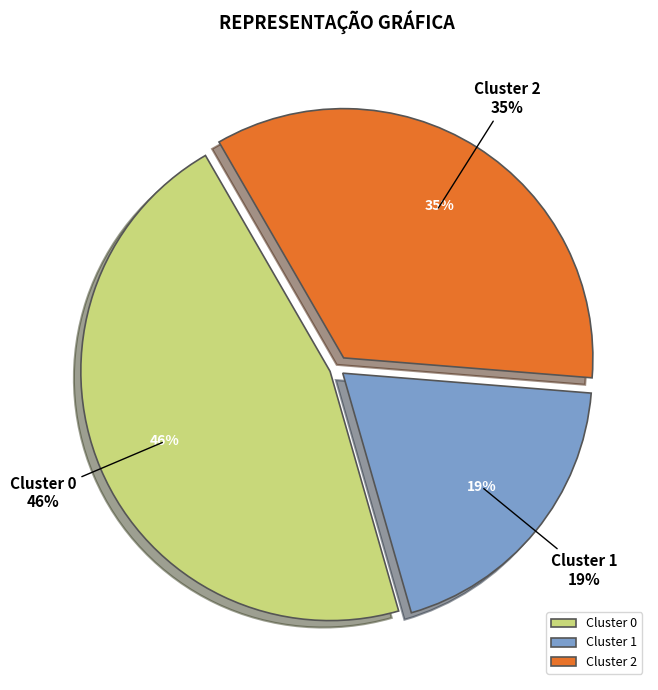

What is the largest slice in the pie chart?

Cluster 0